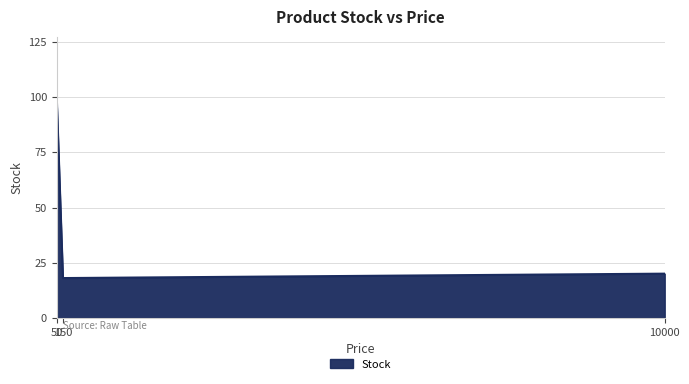

Reading left to right, list all the values displayed in this chart.

98	18	20